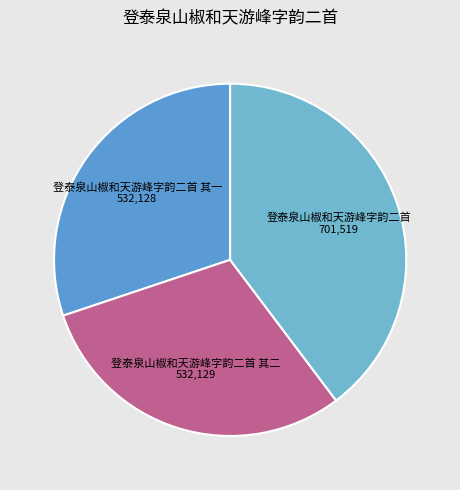

Is it true that 登泰泉山椒和天游峰字韵二首 is 40% of the pie?

True